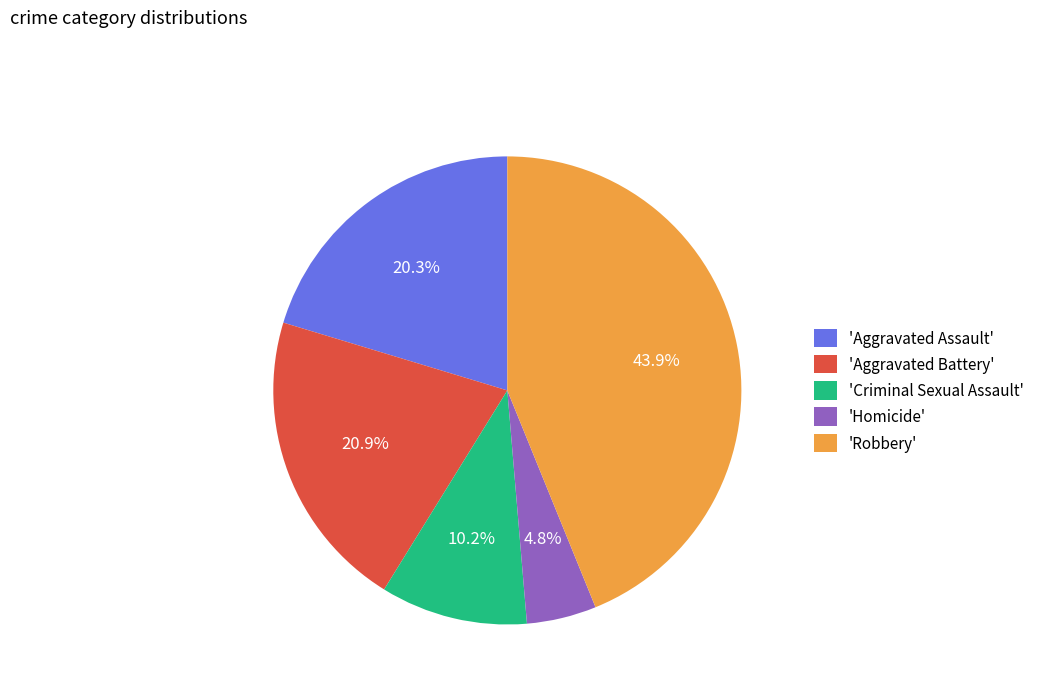

Which category has the smallest portion of the pie?

'Homicide'